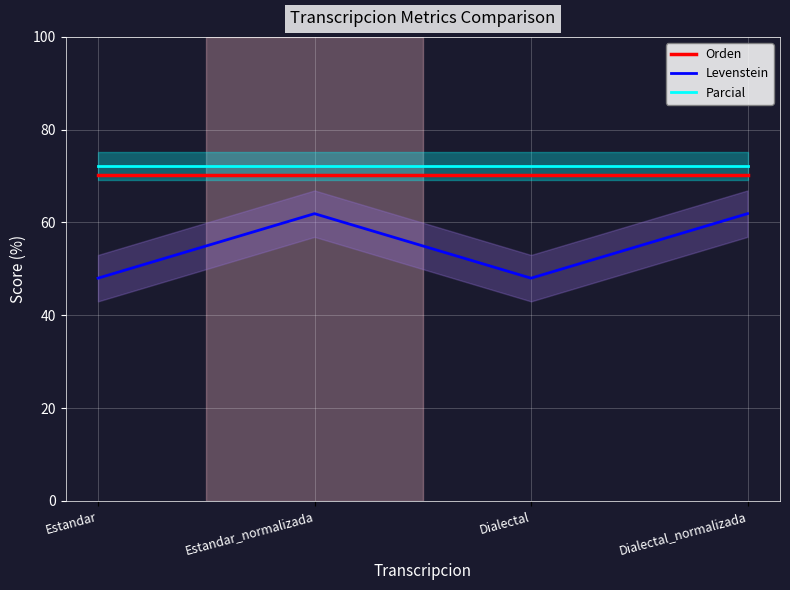

What is the sum of the Levenstein values at Estandar and Dialectal_normalizada?

109.9